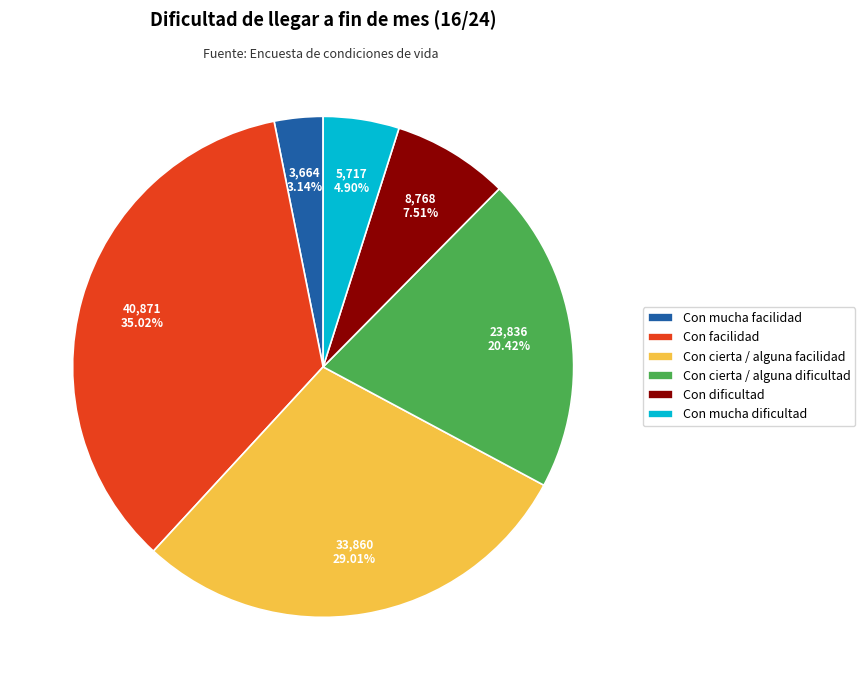

The Con mucha dificultad slice represents 5% of the pie. True or false?

True